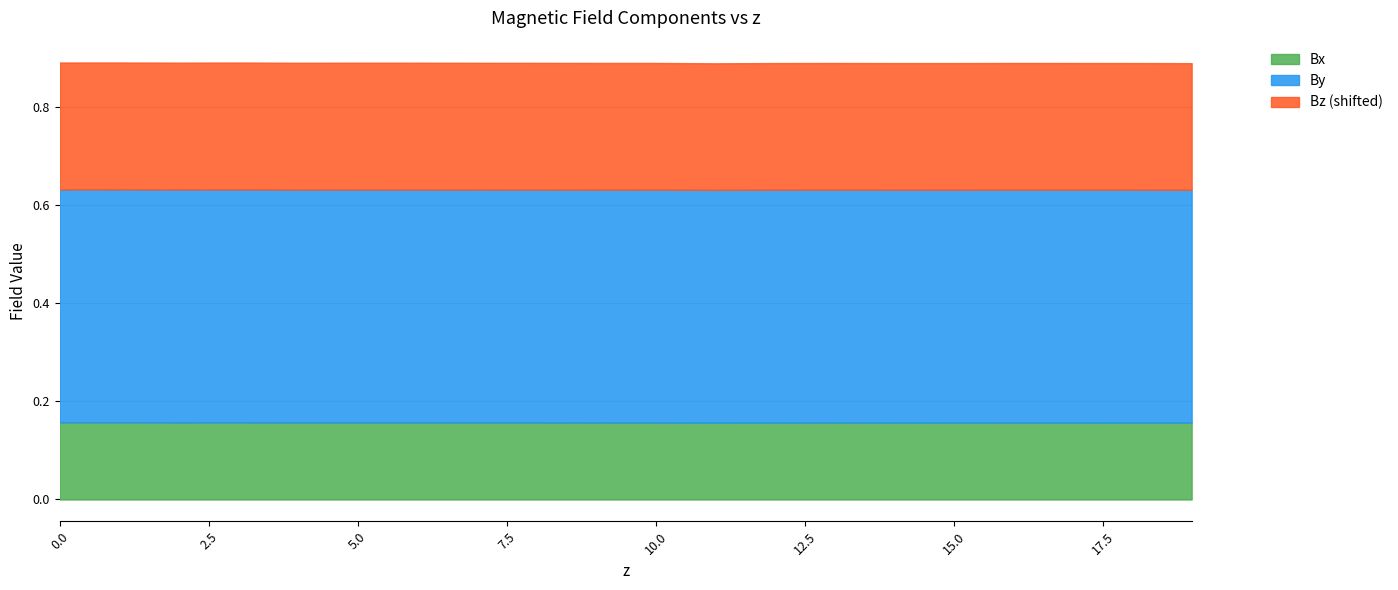

What is the label of the 6th point from the right?

13.9935264